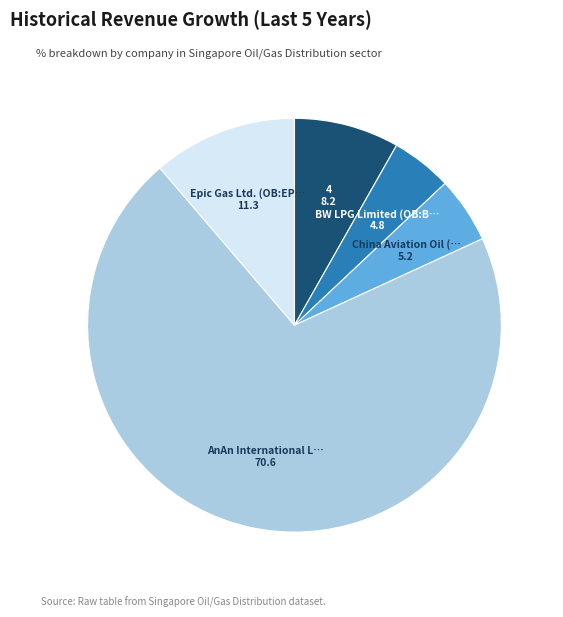

Count the number of slices in the pie.

5